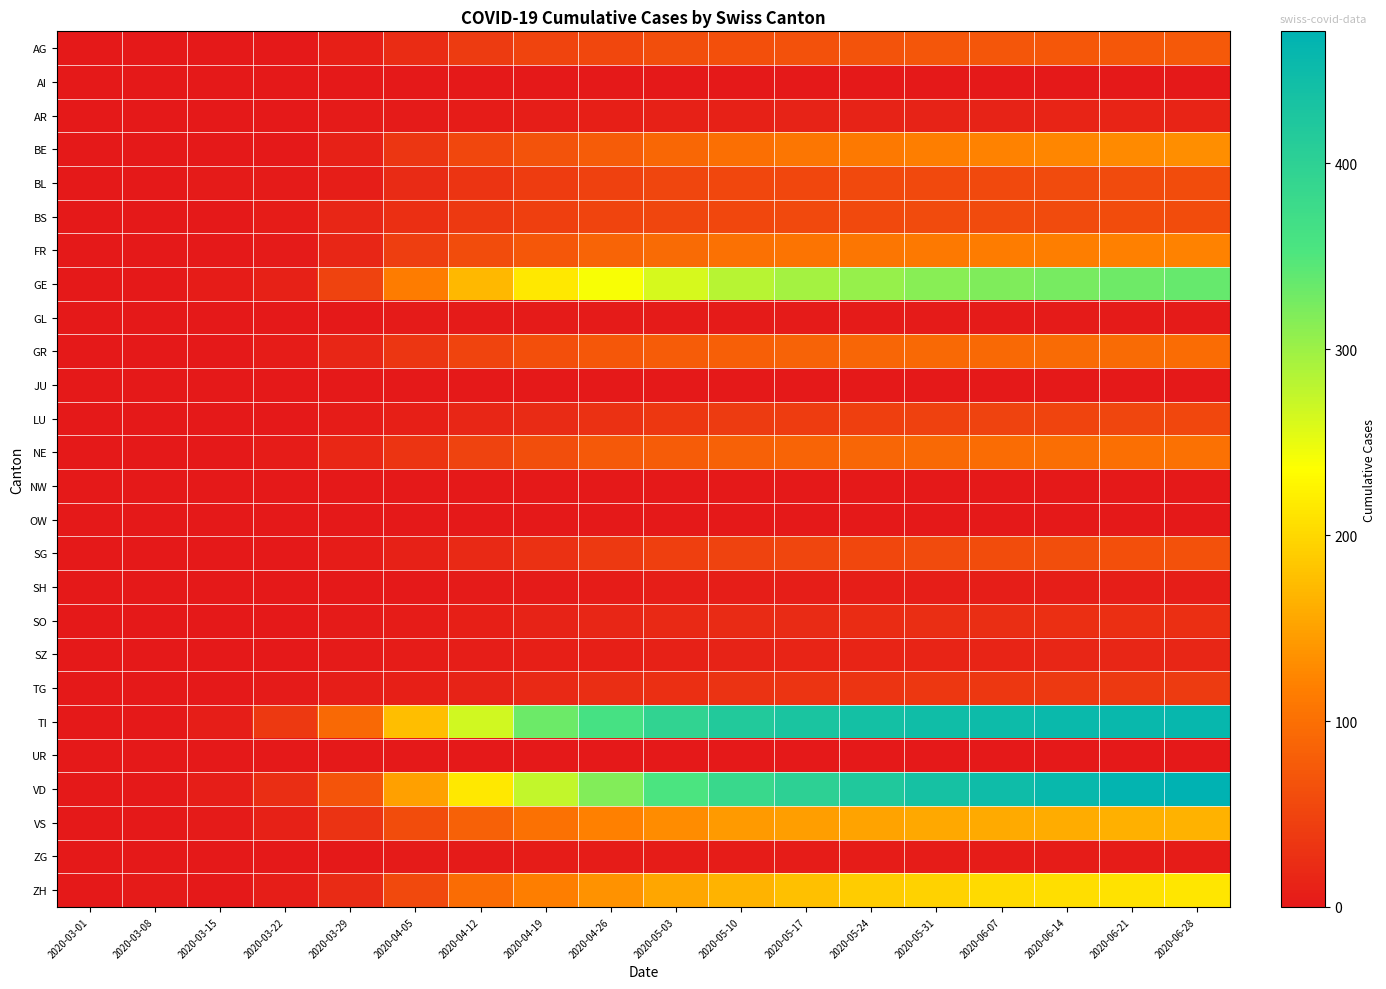

Reading right to left, what are all the values shown in this chart?

AG: 2020-06-28=74	2020-06-21=73	2020-06-14=72	2020-06-07=71	2020-05-31=70	2020-05-24=68	2020-05-17=66	2020-05-10=64	2020-05-03=61	2020-04-26=55	2020-04-19=50	2020-04-12=40	2020-04-05=23	2020-03-29=9	2020-03-22=1	2020-03-15=0	2020-03-08=0	2020-03-01=0
AI: 2020-06-28=0	2020-06-21=0	2020-06-14=0	2020-06-07=0	2020-05-31=0	2020-05-24=0	2020-05-17=0	2020-05-10=0	2020-05-03=0	2020-04-26=0	2020-04-19=0	2020-04-12=0	2020-04-05=0	2020-03-29=0	2020-03-22=0	2020-03-15=0	2020-03-08=0	2020-03-01=0
AR: 2020-06-28=13	2020-06-21=13	2020-06-14=13	2020-06-07=12	2020-05-31=12	2020-05-24=12	2020-05-17=12	2020-05-10=11	2020-05-03=10	2020-04-26=9	2020-04-19=7	2020-04-12=5	2020-04-05=3	2020-03-29=2	2020-03-22=0	2020-03-15=0	2020-03-08=0	2020-03-01=0
BE: 2020-06-28=131	2020-06-21=128	2020-06-14=125	2020-06-07=121	2020-05-31=117	2020-05-24=112	2020-05-17=107	2020-05-10=100	2020-05-03=91	2020-04-26=79	2020-04-19=68	2020-04-12=54	2020-04-05=34	2020-03-29=10	2020-03-22=0	2020-03-15=0	2020-03-08=0	2020-03-01=0
BL: 2020-06-28=59	2020-06-21=58	2020-06-14=58	2020-06-07=57	2020-05-31=57	2020-05-24=56	2020-05-17=55	2020-05-10=54	2020-05-03=52	2020-04-26=47	2020-04-19=41	2020-04-12=32	2020-04-05=22	2020-03-29=6	2020-03-22=3	2020-03-15=2	2020-03-08=1	2020-03-01=0
BS: 2020-06-28=59	2020-06-21=59	2020-06-14=58	2020-06-07=58	2020-05-31=58	2020-05-24=57	2020-05-17=56	2020-05-10=55	2020-05-03=53	2020-04-26=50	2020-04-19=45	2020-04-12=37	2020-04-05=27	2020-03-29=15	2020-03-22=5	2020-03-15=0	2020-03-08=0	2020-03-01=0
FR: 2020-06-28=121	2020-06-21=119	2020-06-14=117	2020-06-07=115	2020-05-31=112	2020-05-24=108	2020-05-17=105	2020-05-10=102	2020-05-03=95	2020-04-26=88	2020-04-19=73	2020-04-12=59	2020-04-05=43	2020-03-29=15	2020-03-22=3	2020-03-15=0	2020-03-08=0	2020-03-01=0
GE: 2020-06-28=335	2020-06-21=330	2020-06-14=325	2020-06-07=320	2020-05-31=313	2020-05-24=305	2020-05-17=295	2020-05-10=283	2020-05-03=262	2020-04-26=240	2020-04-19=214	2020-04-12=171	2020-04-05=115	2020-03-29=48	2020-03-22=10	2020-03-15=4	2020-03-08=0	2020-03-01=0
GL: 2020-06-28=3	2020-06-21=3	2020-06-14=3	2020-06-07=3	2020-05-31=3	2020-05-24=3	2020-05-17=3	2020-05-10=3	2020-05-03=3	2020-04-26=3	2020-04-19=3	2020-04-12=3	2020-04-05=2	2020-03-29=1	2020-03-22=0	2020-03-15=0	2020-03-08=0	2020-03-01=0
GR: 2020-06-28=96	2020-06-21=95	2020-06-14=94	2020-06-07=93	2020-05-31=92	2020-05-24=89	2020-05-17=86	2020-05-10=82	2020-05-03=79	2020-04-26=73	2020-04-19=63	2020-04-12=51	2020-04-05=34	2020-03-29=15	2020-03-22=4	2020-03-15=0	2020-03-08=0	2020-03-01=0
JU: 2020-06-28=0	2020-06-21=0	2020-06-14=0	2020-06-07=0	2020-05-31=0	2020-05-24=0	2020-05-17=0	2020-05-10=0	2020-05-03=0	2020-04-26=0	2020-04-19=0	2020-04-12=0	2020-04-05=0	2020-03-29=0	2020-03-22=0	2020-03-15=0	2020-03-08=0	2020-03-01=0
LU: 2020-06-28=54	2020-06-21=53	2020-06-14=51	2020-06-07=49	2020-05-31=47	2020-05-24=45	2020-05-17=42	2020-05-10=39	2020-05-03=35	2020-04-26=28	2020-04-19=22	2020-04-12=15	2020-04-05=8	2020-03-29=5	2020-03-22=1	2020-03-15=0	2020-03-08=0	2020-03-01=0
NE: 2020-06-28=102	2020-06-21=100	2020-06-14=98	2020-06-07=96	2020-05-31=93	2020-05-24=90	2020-05-17=88	2020-05-10=84	2020-05-03=79	2020-04-26=74	2020-04-19=62	2020-04-12=49	2020-04-05=33	2020-03-29=18	2020-03-22=4	2020-03-15=0	2020-03-08=0	2020-03-01=0
NW: 2020-06-28=0	2020-06-21=0	2020-06-14=0	2020-06-07=0	2020-05-31=0	2020-05-24=0	2020-05-17=0	2020-05-10=0	2020-05-03=0	2020-04-26=0	2020-04-19=0	2020-04-12=0	2020-04-05=0	2020-03-29=0	2020-03-22=0	2020-03-15=0	2020-03-08=0	2020-03-01=0
OW: 2020-06-28=0	2020-06-21=0	2020-06-14=0	2020-06-07=0	2020-05-31=0	2020-05-24=0	2020-05-17=0	2020-05-10=0	2020-05-03=0	2020-04-26=0	2020-04-19=0	2020-04-12=0	2020-04-05=0	2020-03-29=0	2020-03-22=0	2020-03-15=0	2020-03-08=0	2020-03-01=0
SG: 2020-06-28=65	2020-06-21=64	2020-06-14=62	2020-06-07=60	2020-05-31=58	2020-05-24=55	2020-05-17=52	2020-05-10=49	2020-05-03=45	2020-04-26=38	2020-04-19=29	2020-04-12=20	2020-04-05=10	2020-03-29=5	2020-03-22=0	2020-03-15=0	2020-03-08=0	2020-03-01=0
SH: 2020-06-28=7	2020-06-21=7	2020-06-14=7	2020-06-07=7	2020-05-31=6	2020-05-24=6	2020-05-17=6	2020-05-10=6	2020-05-03=6	2020-04-26=5	2020-04-19=3	2020-04-12=2	2020-04-05=1	2020-03-29=0	2020-03-22=0	2020-03-15=0	2020-03-08=0	2020-03-01=0
SO: 2020-06-28=27	2020-06-21=26	2020-06-14=26	2020-06-07=25	2020-05-31=24	2020-05-24=23	2020-05-17=22	2020-05-10=21	2020-05-03=20	2020-04-26=16	2020-04-19=12	2020-04-12=8	2020-04-05=4	2020-03-29=2	2020-03-22=0	2020-03-15=0	2020-03-08=0	2020-03-01=0
SZ: 2020-06-28=15	2020-06-21=15	2020-06-14=15	2020-06-07=14	2020-05-31=14	2020-05-24=14	2020-05-17=13	2020-05-10=12	2020-05-03=11	2020-04-26=9	2020-04-19=8	2020-04-12=6	2020-04-05=5	2020-03-29=2	2020-03-22=0	2020-03-15=0	2020-03-08=0	2020-03-01=0
TG: 2020-06-28=39	2020-06-21=38	2020-06-14=37	2020-06-07=36	2020-05-31=35	2020-05-24=33	2020-05-17=32	2020-05-10=30	2020-05-03=27	2020-04-26=24	2020-04-19=20	2020-04-12=12	2020-04-05=8	2020-03-29=6	2020-03-22=3	2020-03-15=0	2020-03-08=0	2020-03-01=0
TI: 2020-06-28=459	2020-06-21=456	2020-06-14=453	2020-06-07=449	2020-05-31=444	2020-05-24=438	2020-05-17=430	2020-05-10=416	2020-05-03=395	2020-04-26=362	2020-04-19=332	2020-04-12=265	2020-04-05=175	2020-03-29=93	2020-03-22=37	2020-03-15=6	2020-03-08=0	2020-03-01=0
UR: 2020-06-28=1	2020-06-21=1	2020-06-14=1	2020-06-07=1	2020-05-31=1	2020-05-24=1	2020-05-17=1	2020-05-10=1	2020-05-03=1	2020-04-26=1	2020-04-19=1	2020-04-12=1	2020-04-05=1	2020-03-29=0	2020-03-22=0	2020-03-15=0	2020-03-08=0	2020-03-01=0
VD: 2020-06-28=471	2020-06-21=464	2020-06-14=457	2020-06-07=447	2020-05-31=436	2020-05-24=420	2020-05-17=401	2020-05-10=382	2020-05-03=355	2020-04-26=318	2020-04-19=275	2020-04-12=215	2020-04-05=149	2020-03-29=69	2020-03-22=24	2020-03-15=6	2020-03-08=0	2020-03-01=0
VS: 2020-06-28=164	2020-06-21=162	2020-06-14=160	2020-06-07=158	2020-05-31=155	2020-05-24=151	2020-05-17=147	2020-05-10=142	2020-05-03=130	2020-04-26=118	2020-04-19=102	2020-04-12=83	2020-04-05=59	2020-03-29=31	2020-03-22=11	2020-03-15=2	2020-03-08=0	2020-03-01=0
ZG: 2020-06-28=4	2020-06-21=4	2020-06-14=4	2020-06-07=4	2020-05-31=4	2020-05-24=4	2020-05-17=4	2020-05-10=4	2020-05-03=4	2020-04-26=4	2020-04-19=4	2020-04-12=3	2020-04-05=2	2020-03-29=1	2020-03-22=0	2020-03-15=0	2020-03-08=0	2020-03-01=0
ZH: 2020-06-28=212	2020-06-21=209	2020-06-14=205	2020-06-07=201	2020-05-31=195	2020-05-24=188	2020-05-17=178	2020-05-10=167	2020-05-03=153	2020-04-26=136	2020-04-19=117	2020-04-12=96	2020-04-05=57	2020-03-29=22	2020-03-22=6	2020-03-15=1	2020-03-08=2	2020-03-01=0